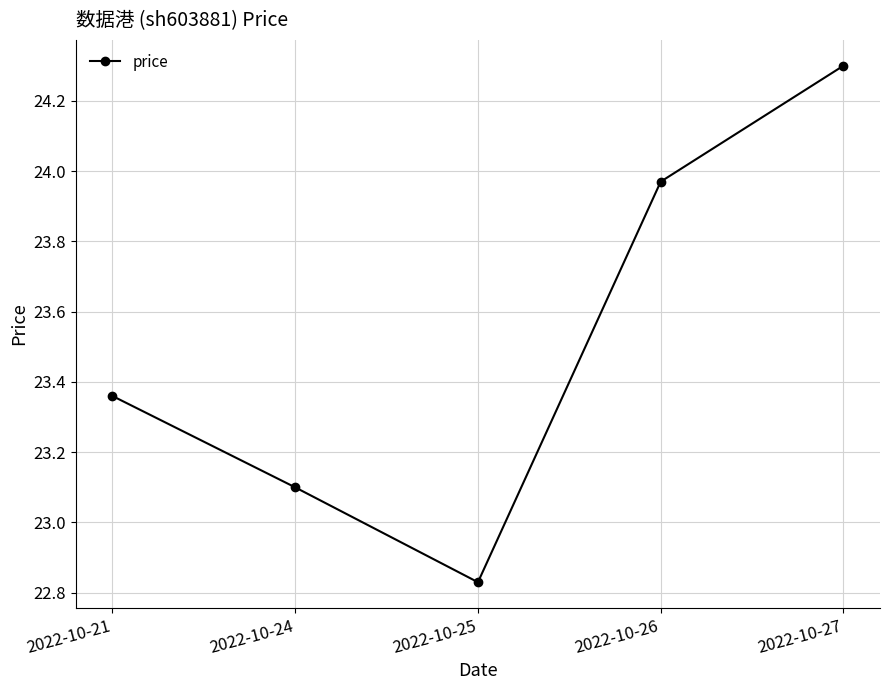

What is the value of the 5th point from the left?

24.3